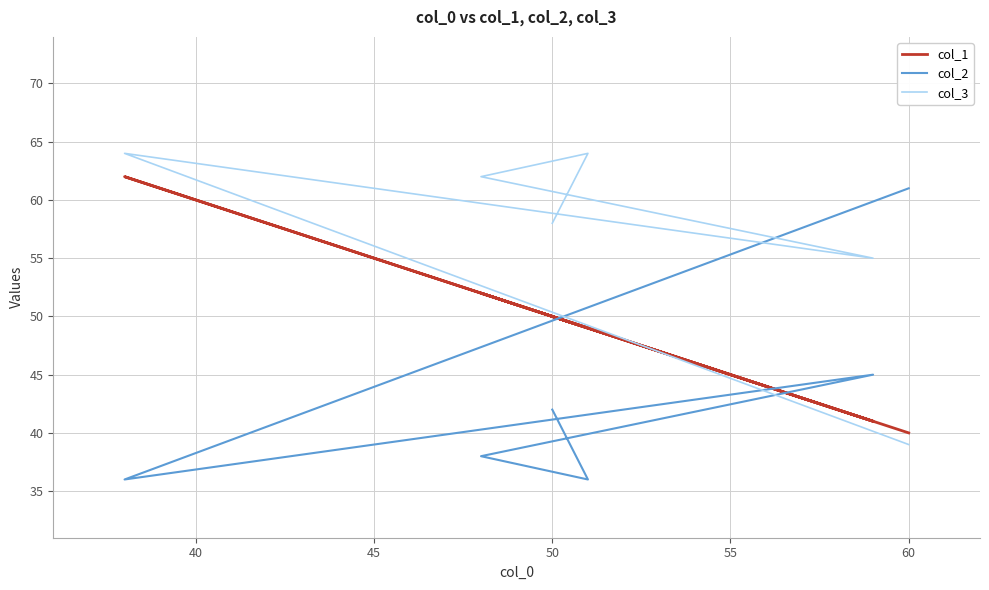

Is this an area chart (filled region under the line)?

No